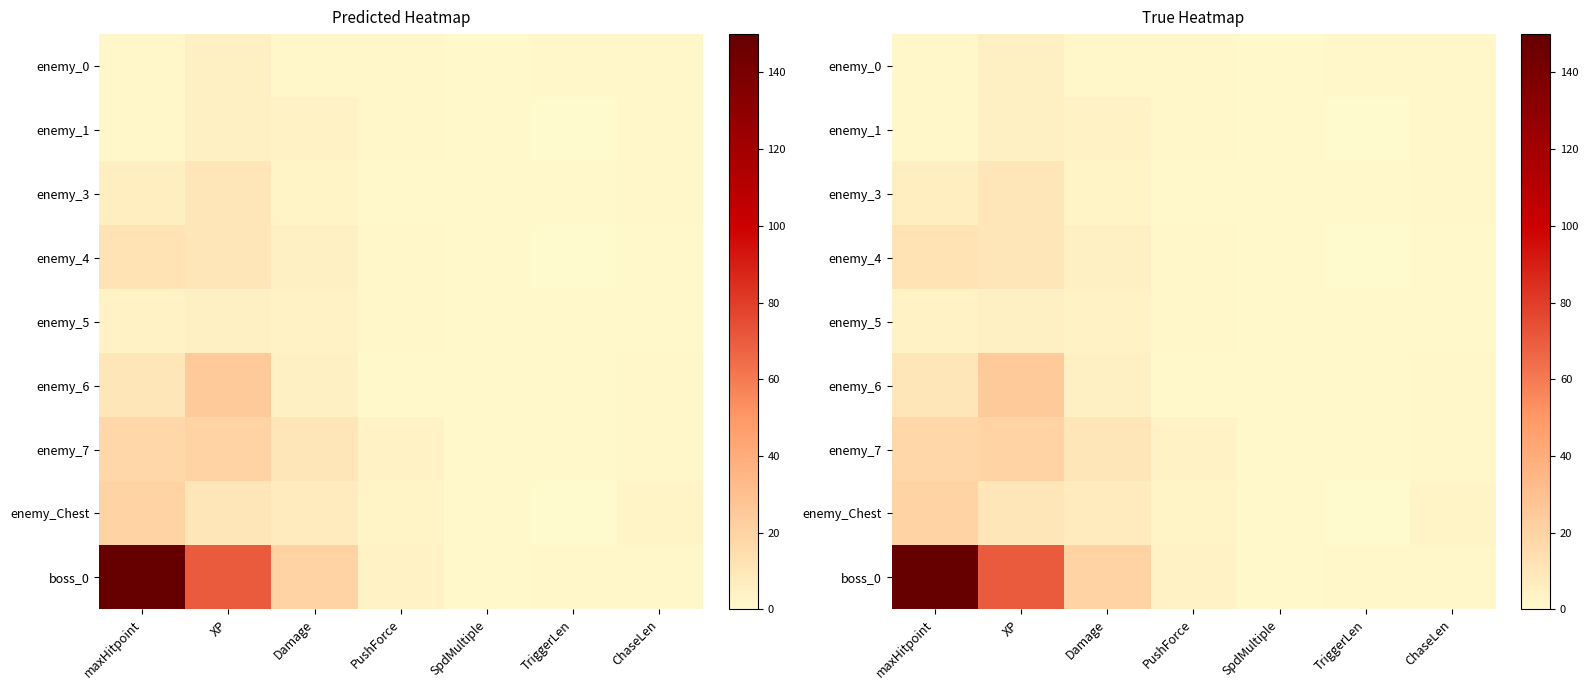

Which category has the highest value in the enemy_3 series?

XP